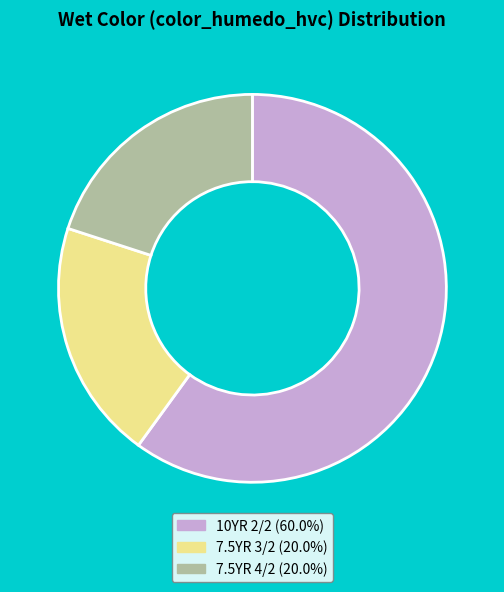

Combined, do 7.5YR 3/2 and 10YR 2/2 account for over 50%?

Yes